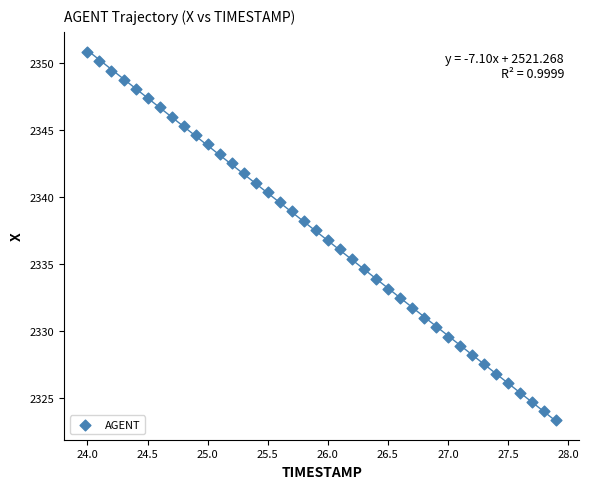

What is the range of Y values (max minus min)?

27.5